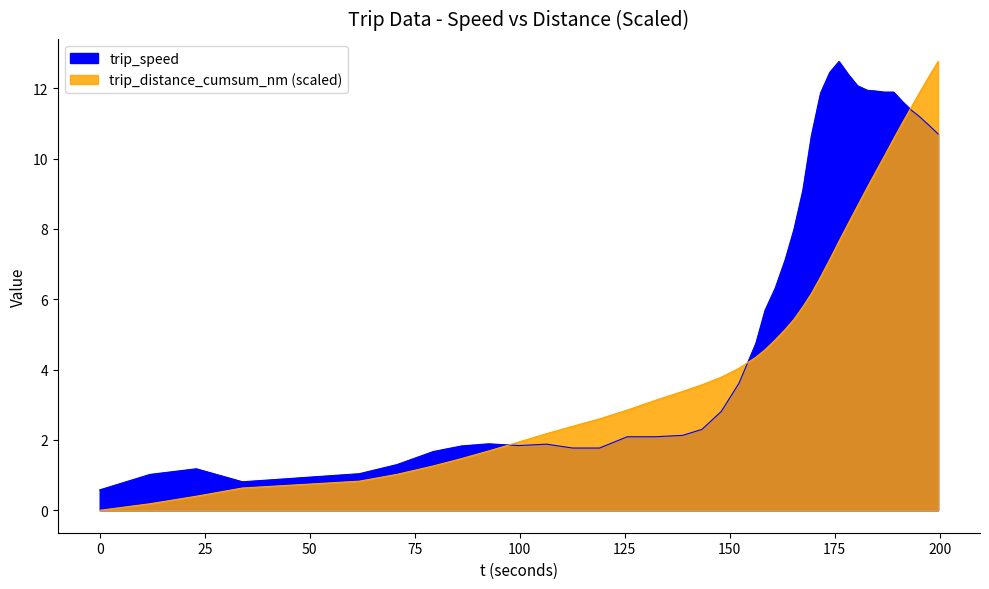

How many data points does each series have?

40